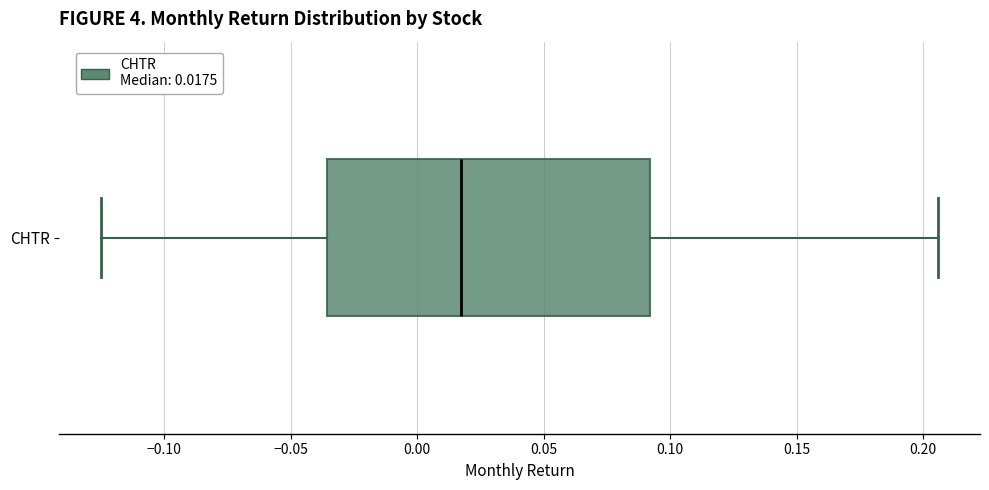

Read this box plot against the x-axis: the position of the median line, the range covered by the box, and the ends of both whiskers. The values are not printed on the chart, so give them approximately, as read against the axis.

median 0.015, box -0.035 to 0.090, whiskers -0.125 to 0.205